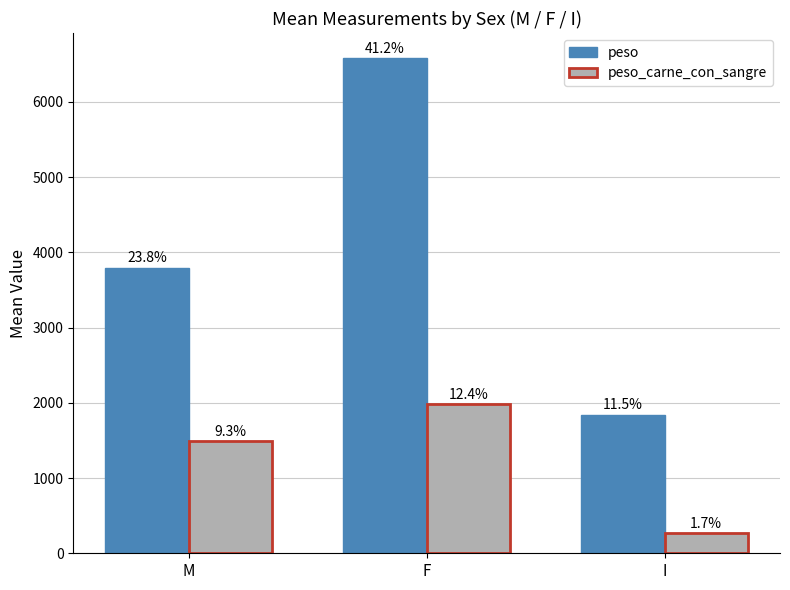

Reading left to right, list all the values displayed in this chart.

peso: 3797.1	6587.1	1841.8
peso_carne_con_sangre: 1492.9	1987.4	269.0